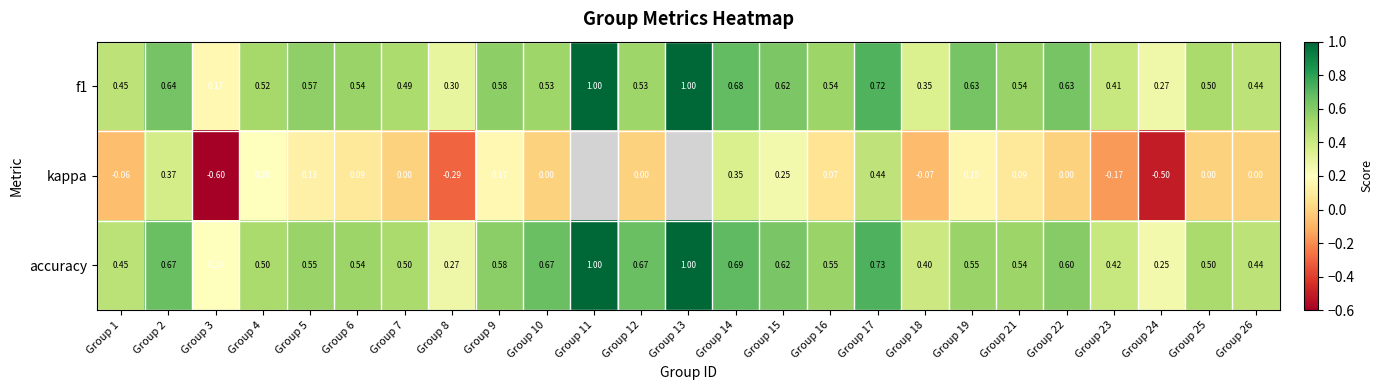

Which series changed the most between Group 19 and Group 24?

kappa